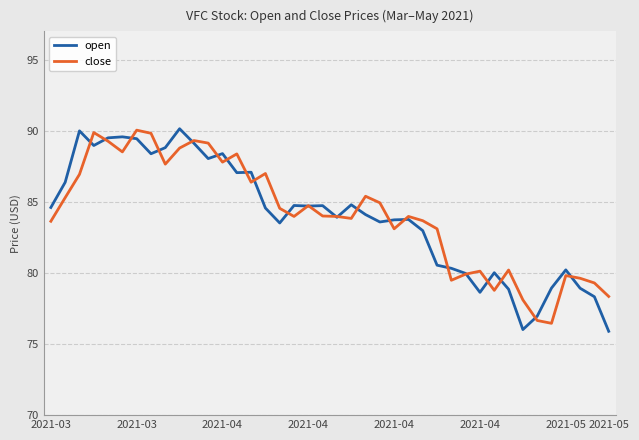

What is the lowest value of the close series?

76.5